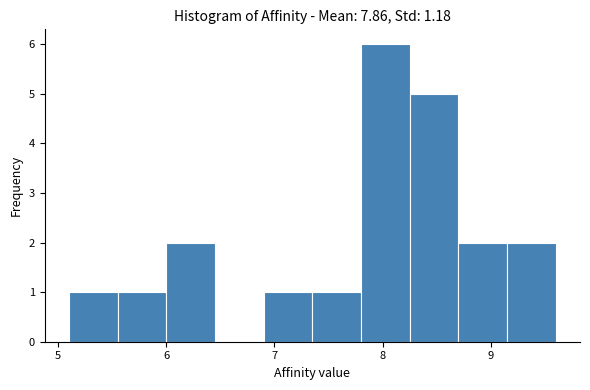

What is the height of the bar covering 8.25 to 8.70 on the x-axis? Neither the bar edges nor the heights are printed on the chart, so give them approximately, as read against the axes.

5